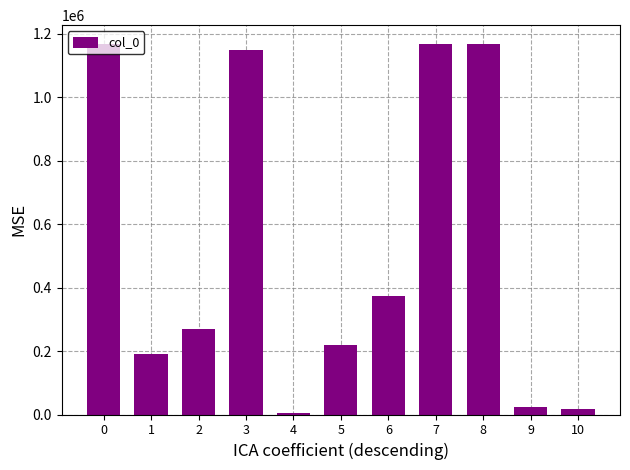

The value at 0 is 1168332. True or false?

True